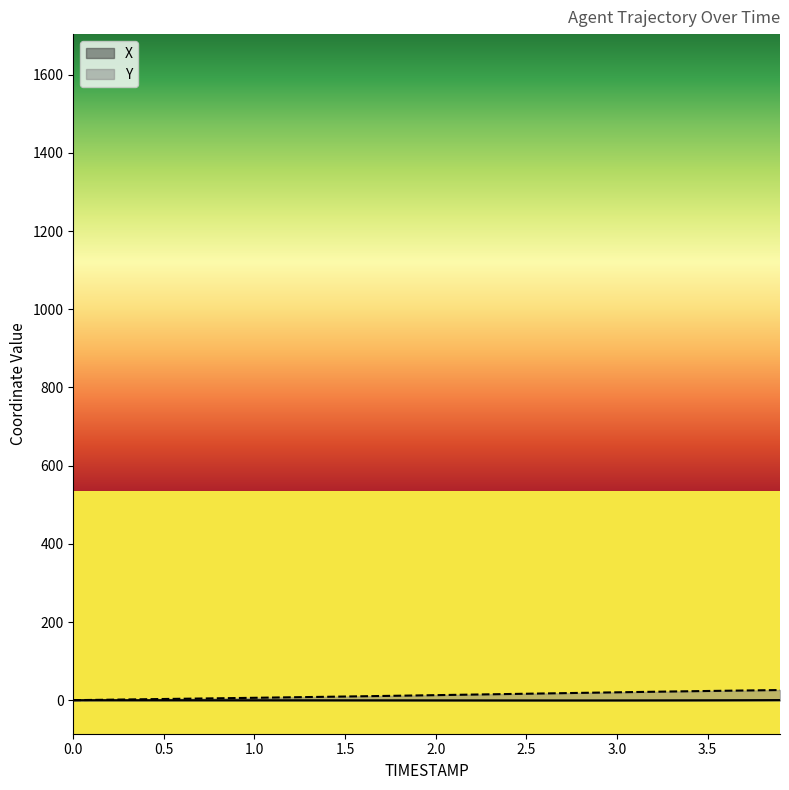

At which category is the sum across all series the highest?

3.9